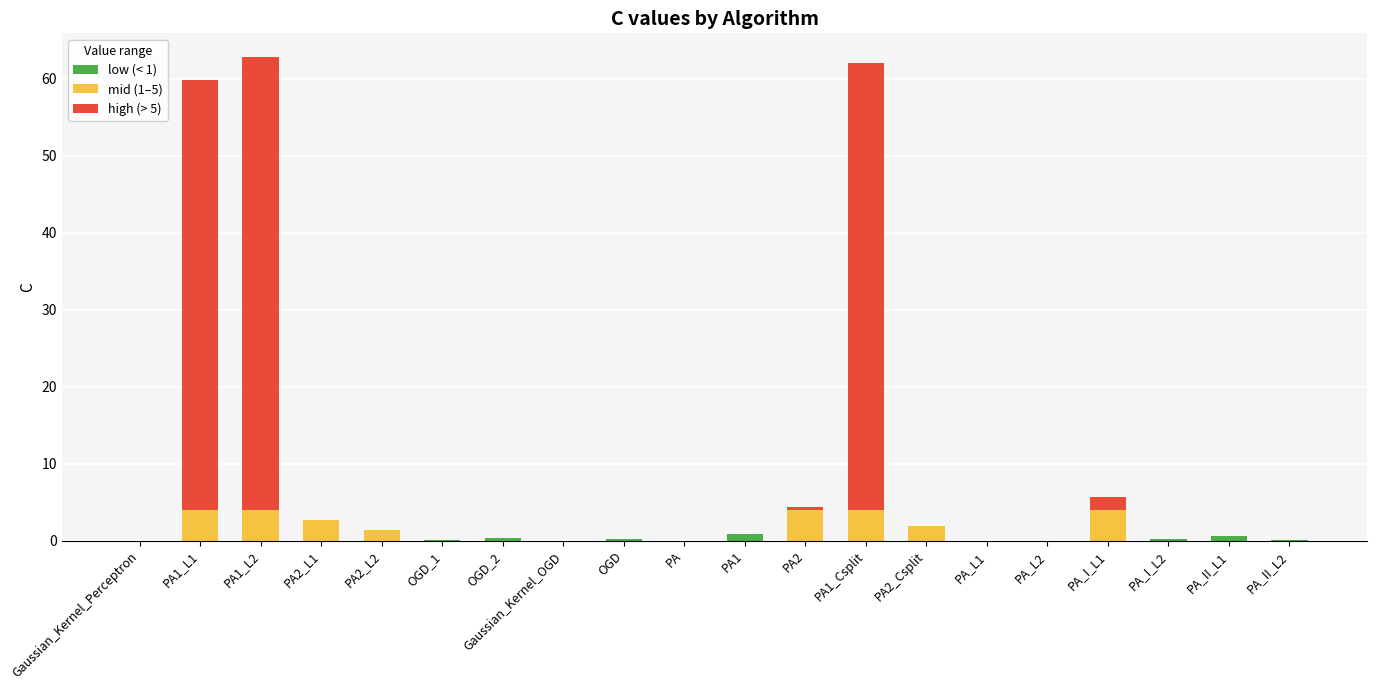

How many categories are shown in the chart?

20